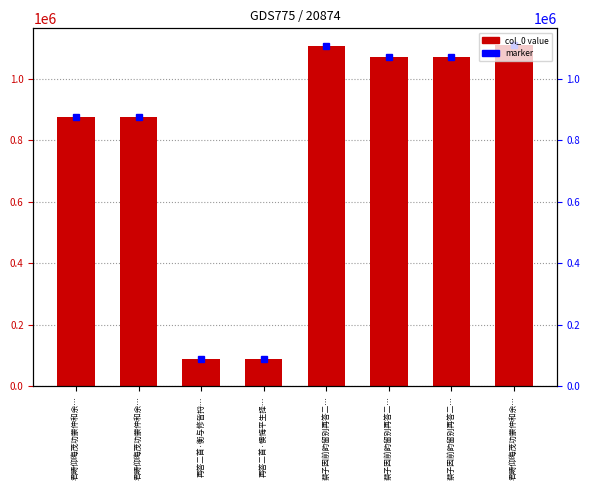

Where is the data nearest to the value 598417?

君畴仰晦茂功蒙仲和余…